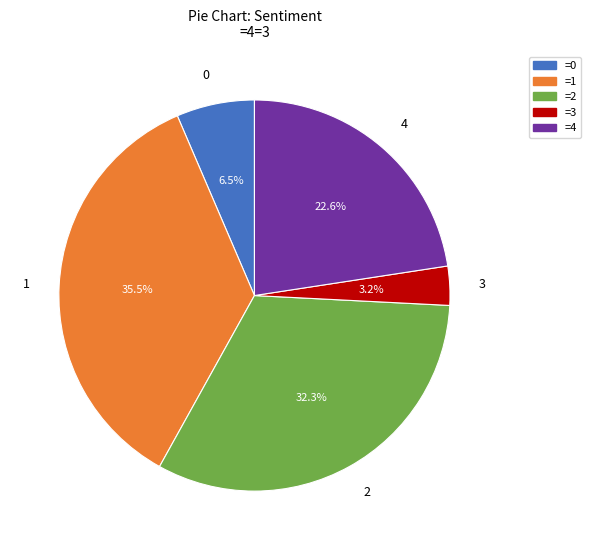

What is the total percentage of 2 and 1?

67.7%